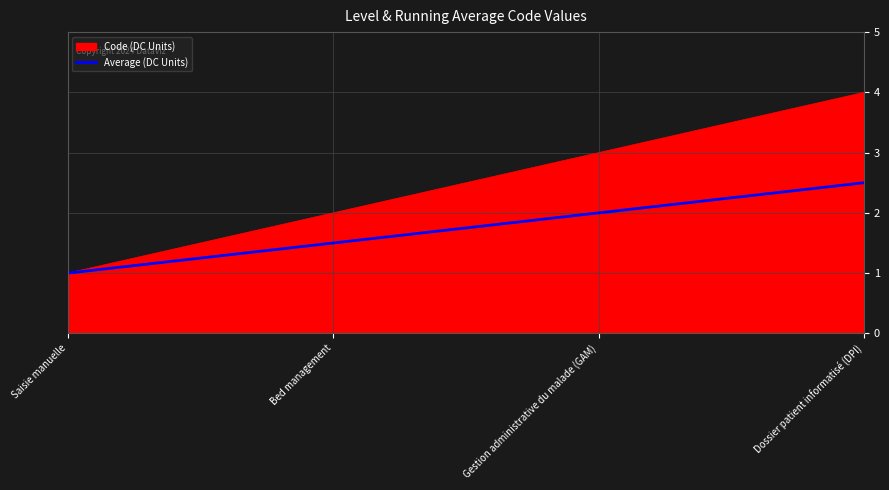

Which series changed the most between Saisie manuelle and Dossier patient informatisé (DPI)?

Code (DC Units)